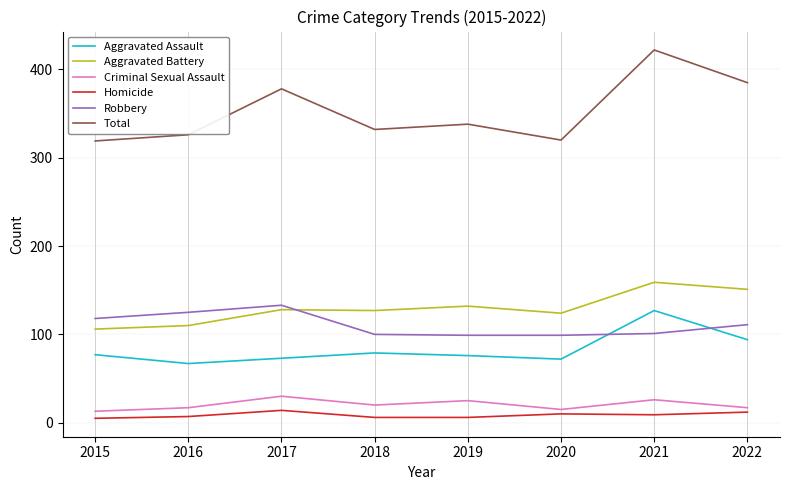

What is the total value across all series at 2018?

664